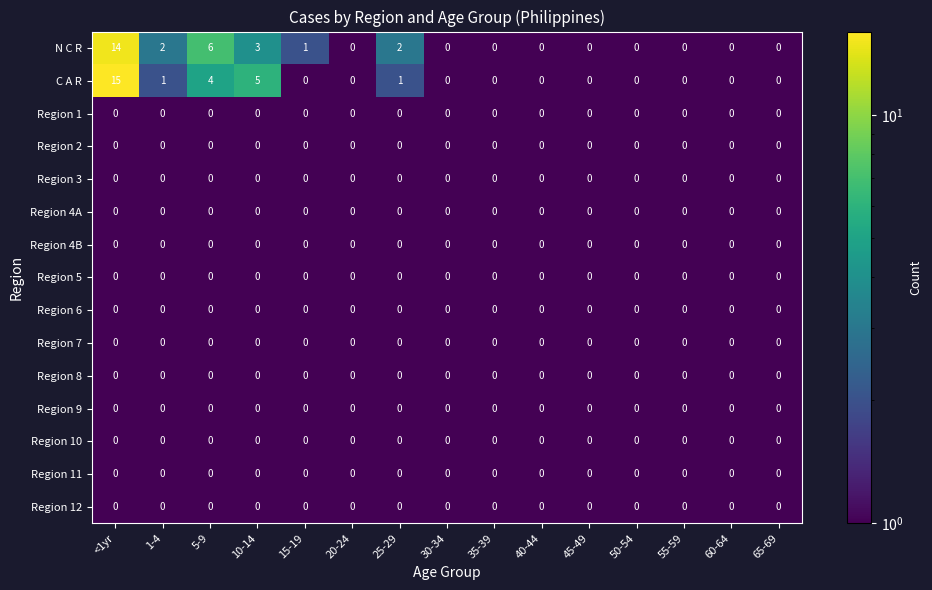

How many distinct data groups are displayed?

15